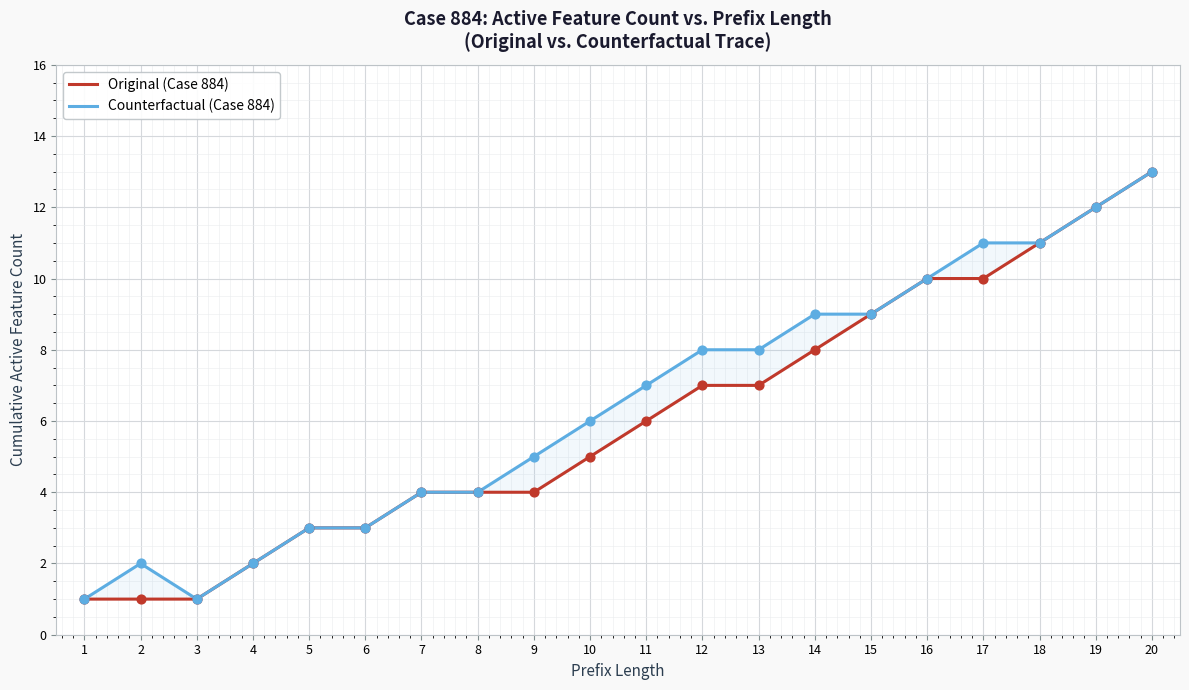

Which series reaches the minimum Y coordinate?

Original (Case 884)